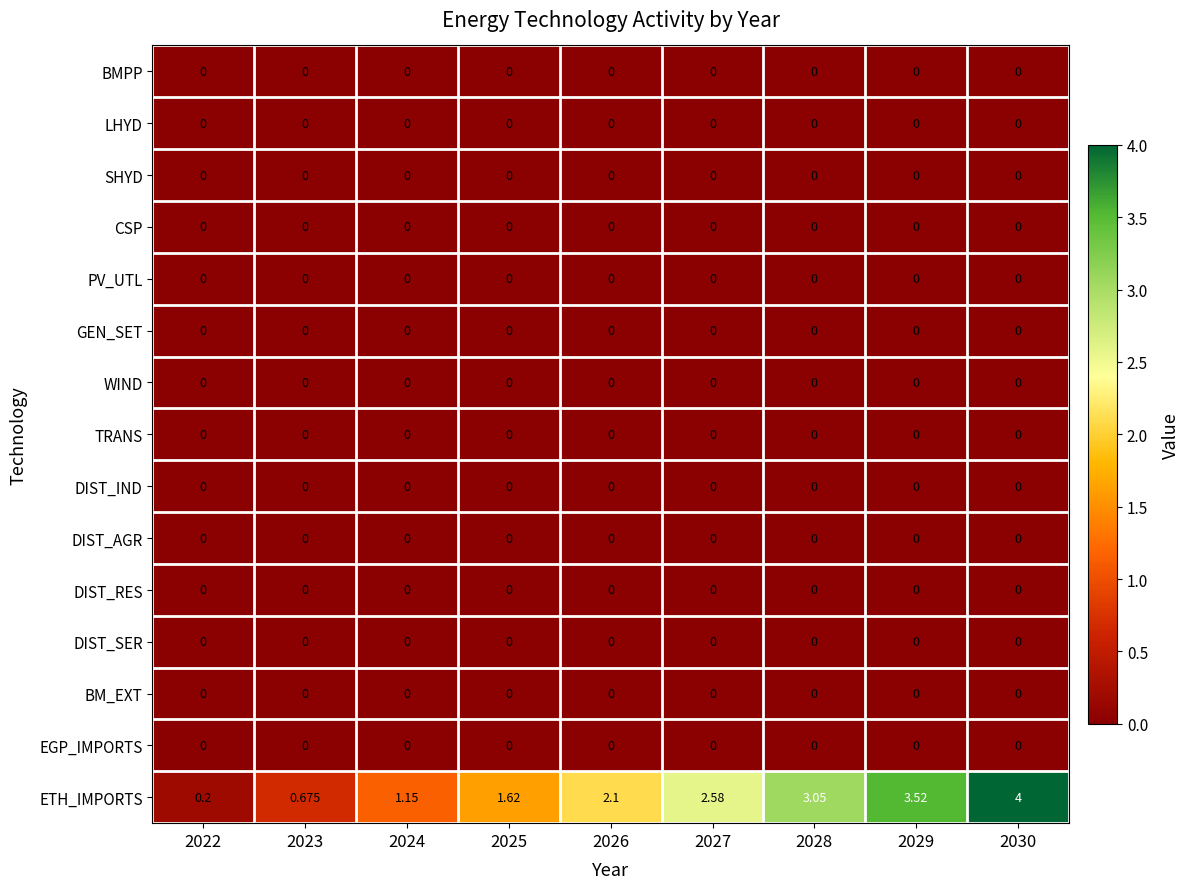

Which series has the widest spread of values?

ETH_IMPORTS